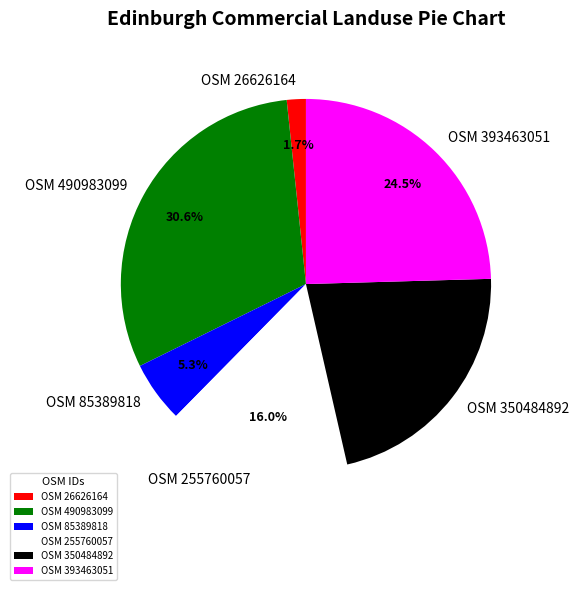

Is there a majority slice in this chart?

No